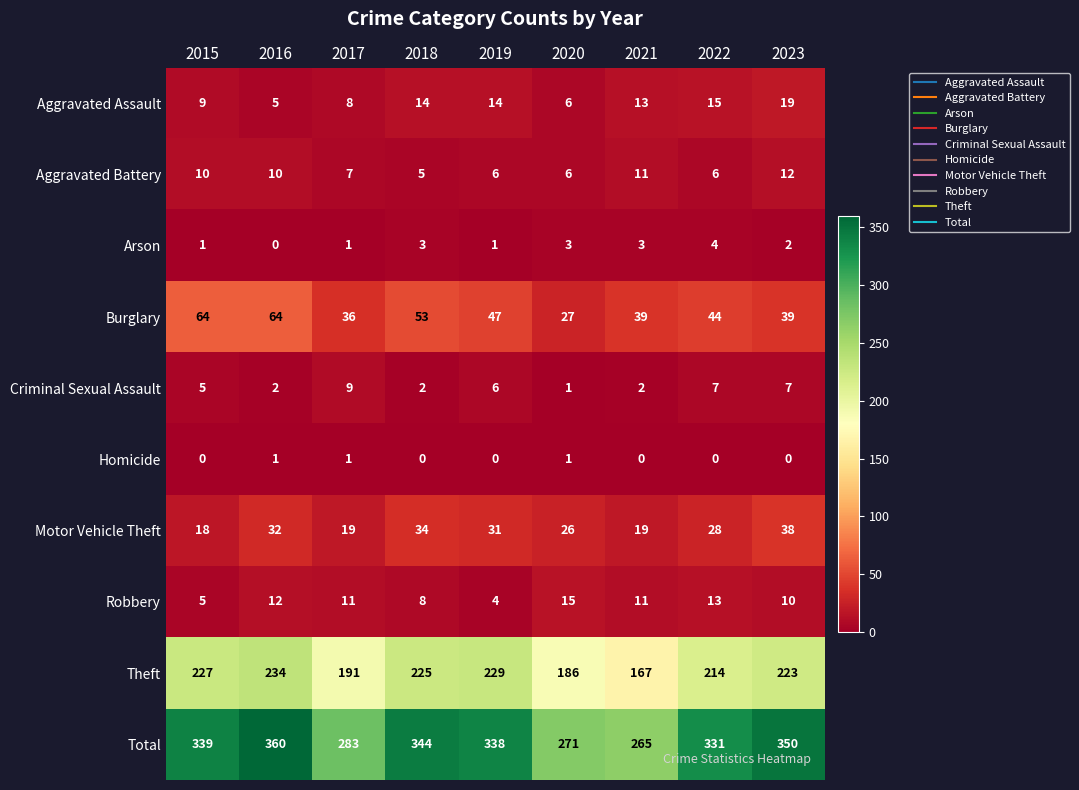

What is the sum of the Aggravated Assault values at 2018 and 2019?

28